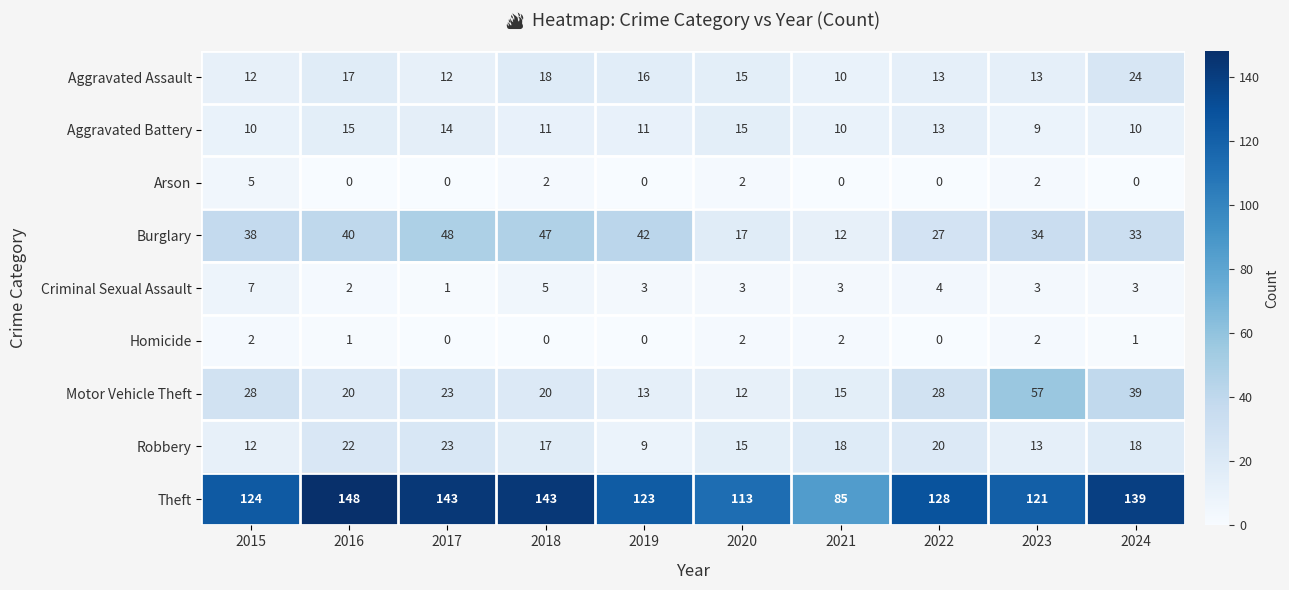

At how many categories does at least one series exceed 111?

9